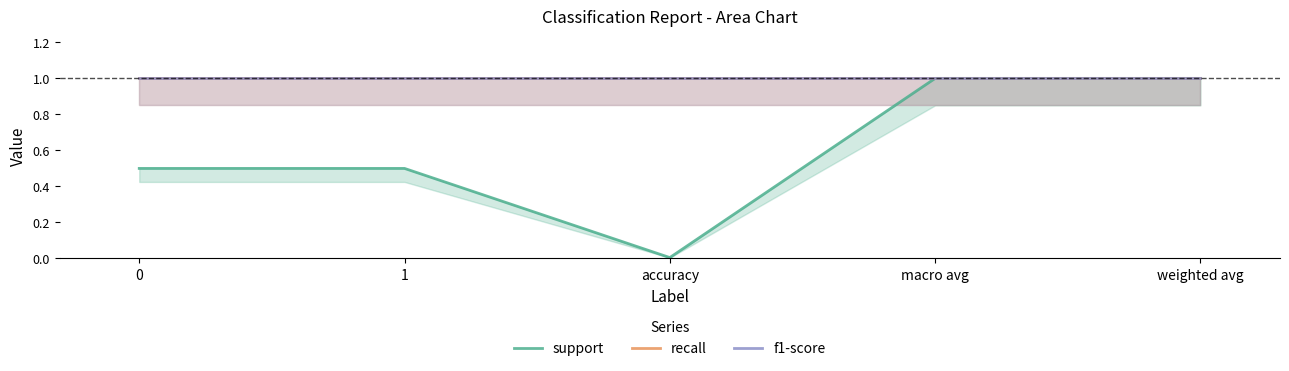

How many series are shown in this chart?

3